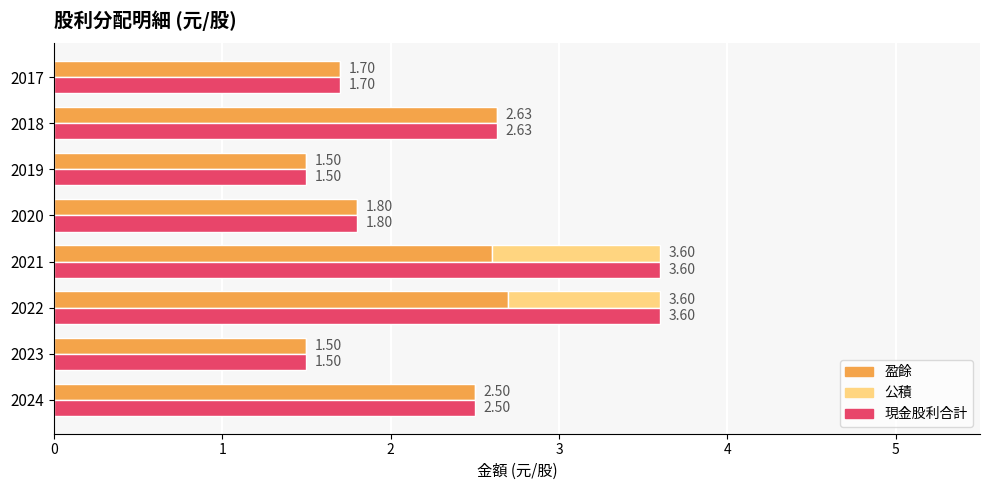

Is the value of 公積 at 2020 greater than the value of 現金股利合計 at 2017?

No